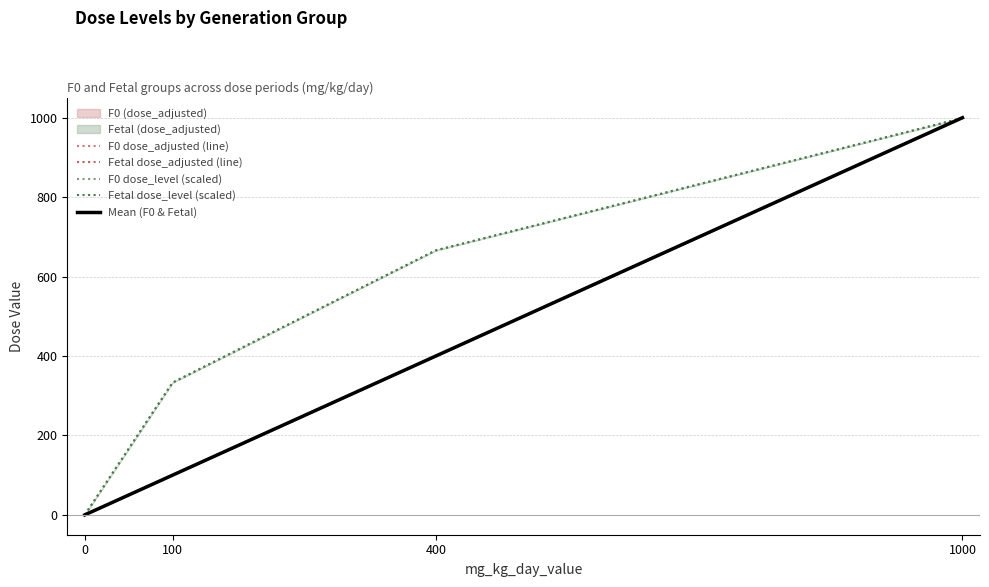

Rank the categories by Fetal dose_adjusted (line) value from lowest to highest.

0, 100, 400, 1000